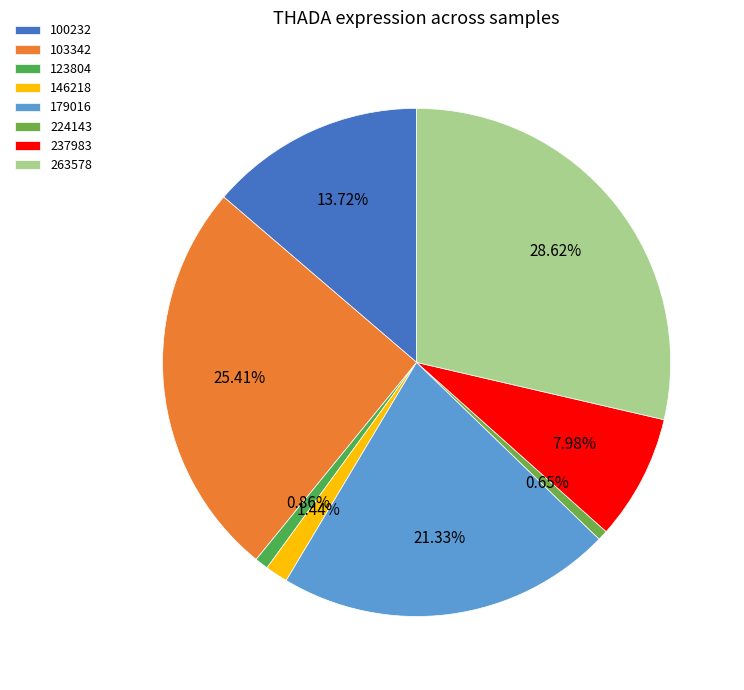

Does any single category account for the majority?

No